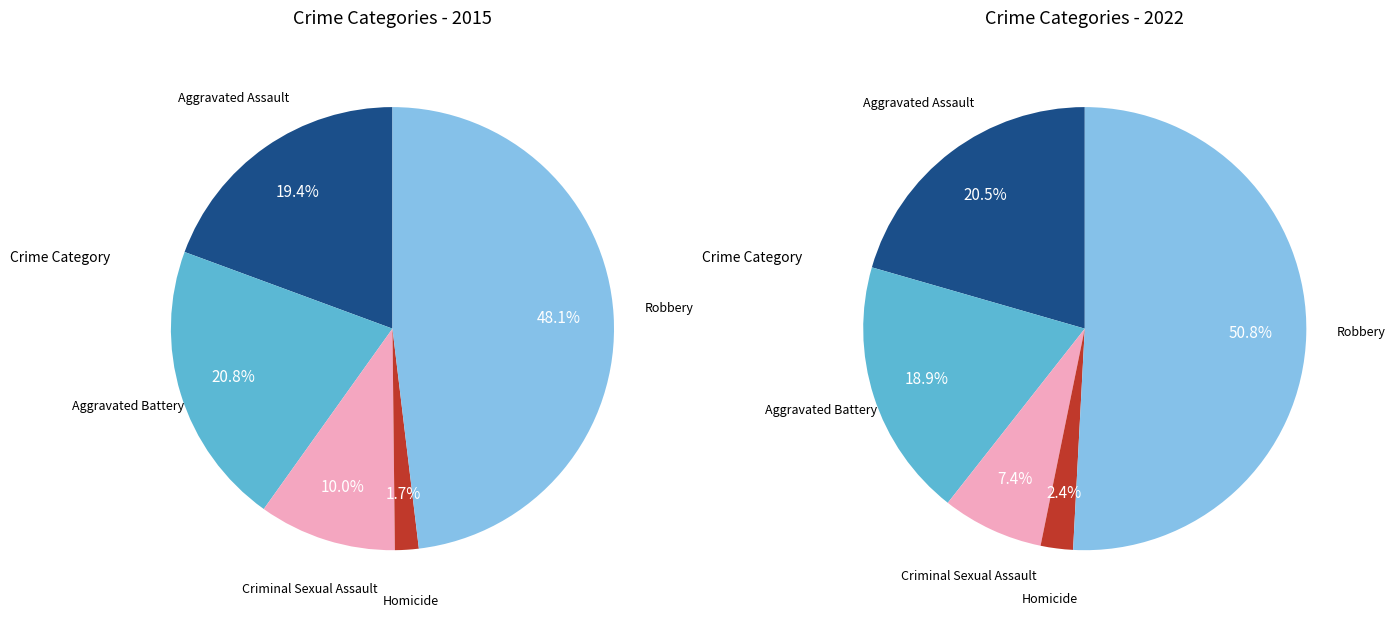

To the nearest percent, what is the average slice percentage?

20%